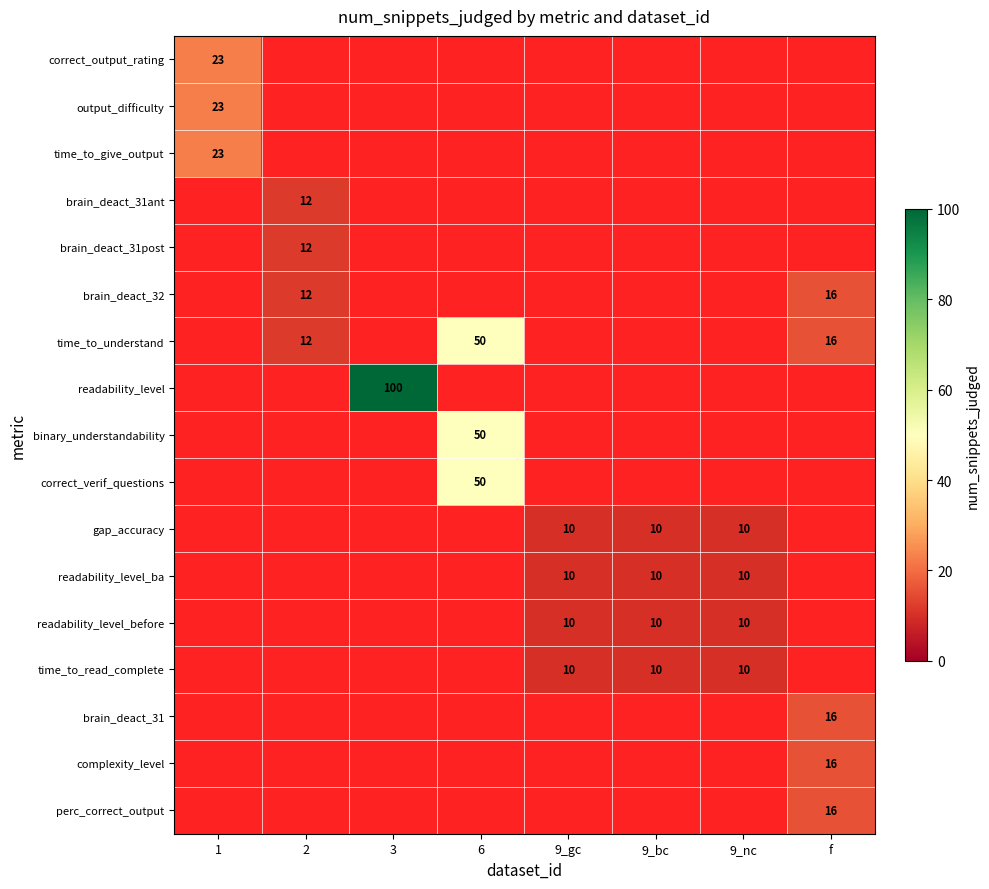

The perc_correct_output series shows 5.5 at f. True or false?

False